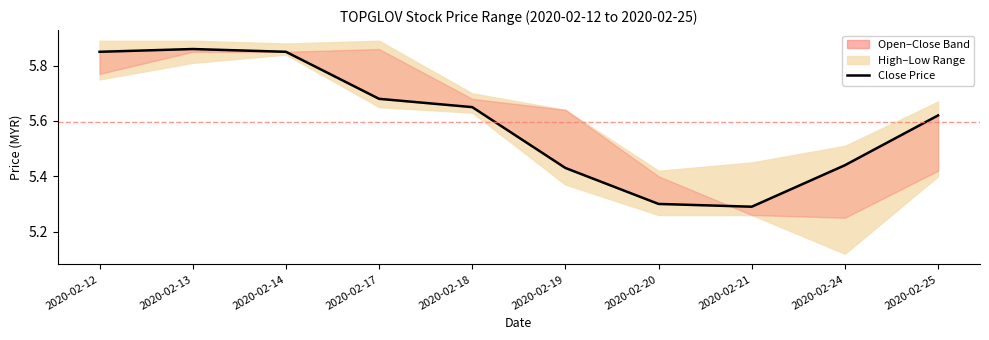

List the labels in order of value, largest first.

2020-02-13, 2020-02-12, 2020-02-14, 2020-02-17, 2020-02-18, 2020-02-25, 2020-02-24, 2020-02-19, 2020-02-20, 2020-02-21